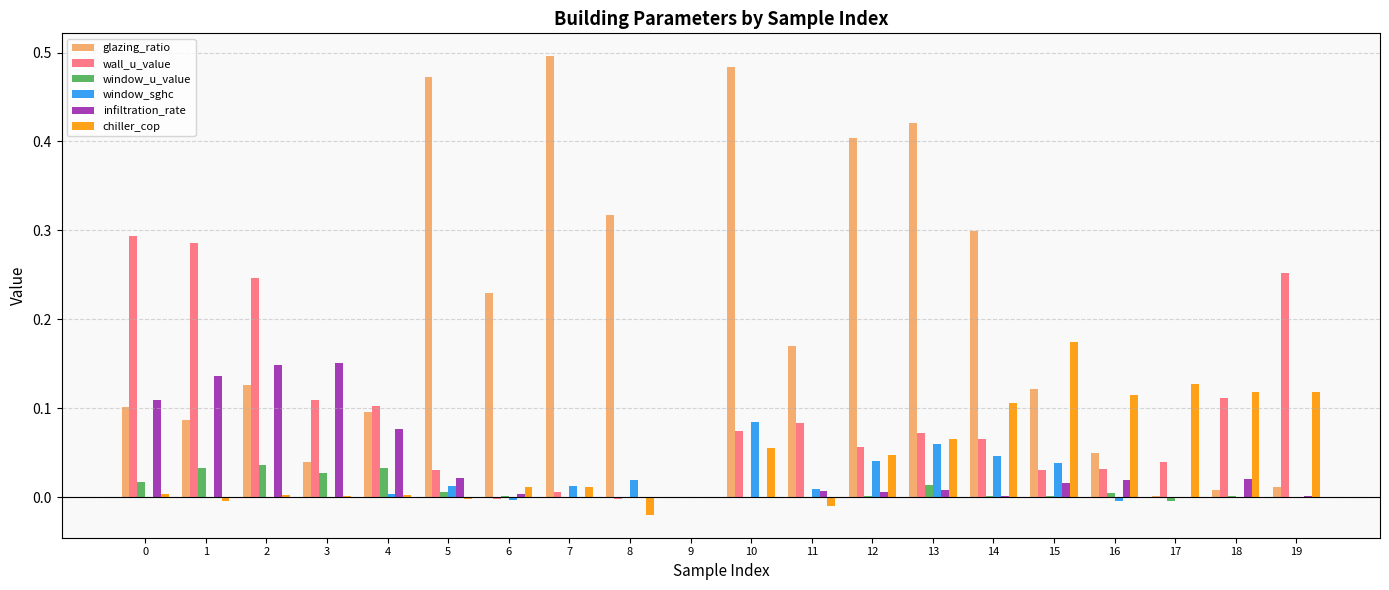

Which series changed the most between 10 and 12?

glazing_ratio